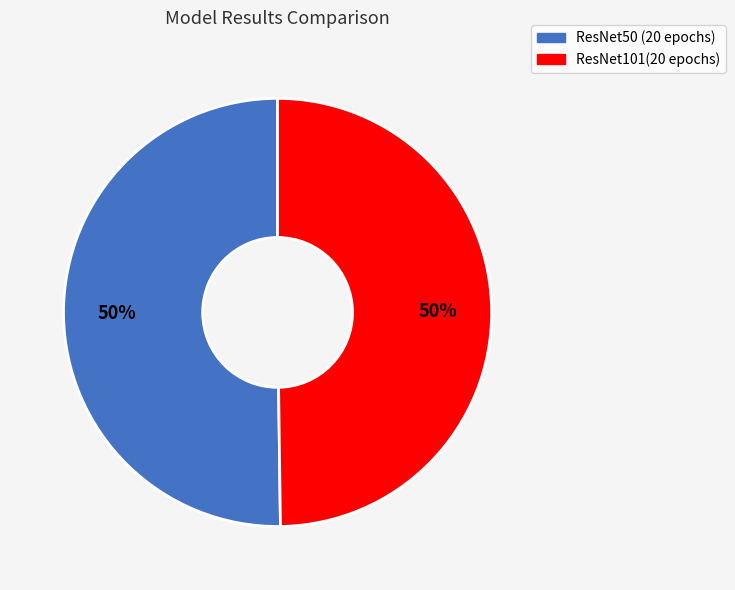

To the nearest percent, what portion does ResNet50 (20 epochs) represent?

50%